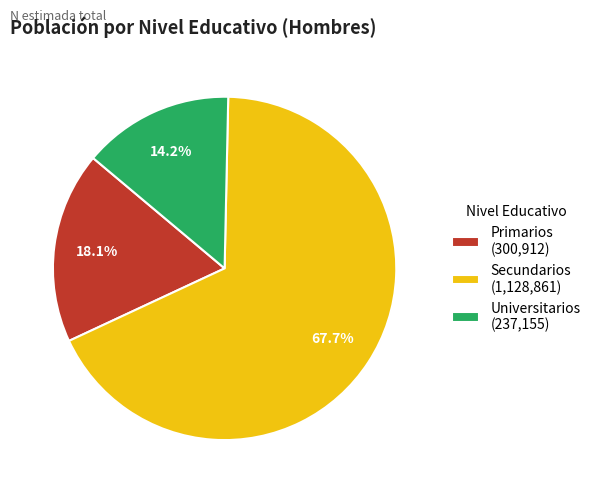

What portion of the pie excludes Primarios?

81.9%